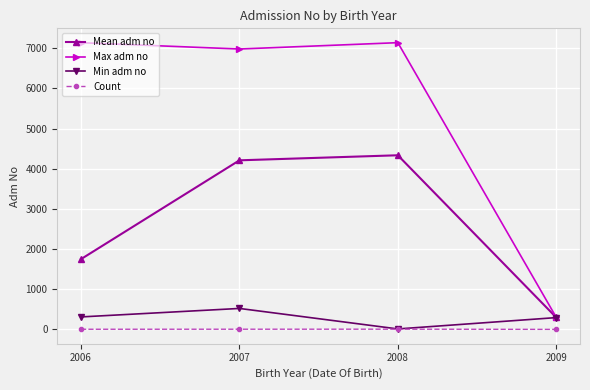

What is the sum of the Count values at 2008 and 2007?

13.0